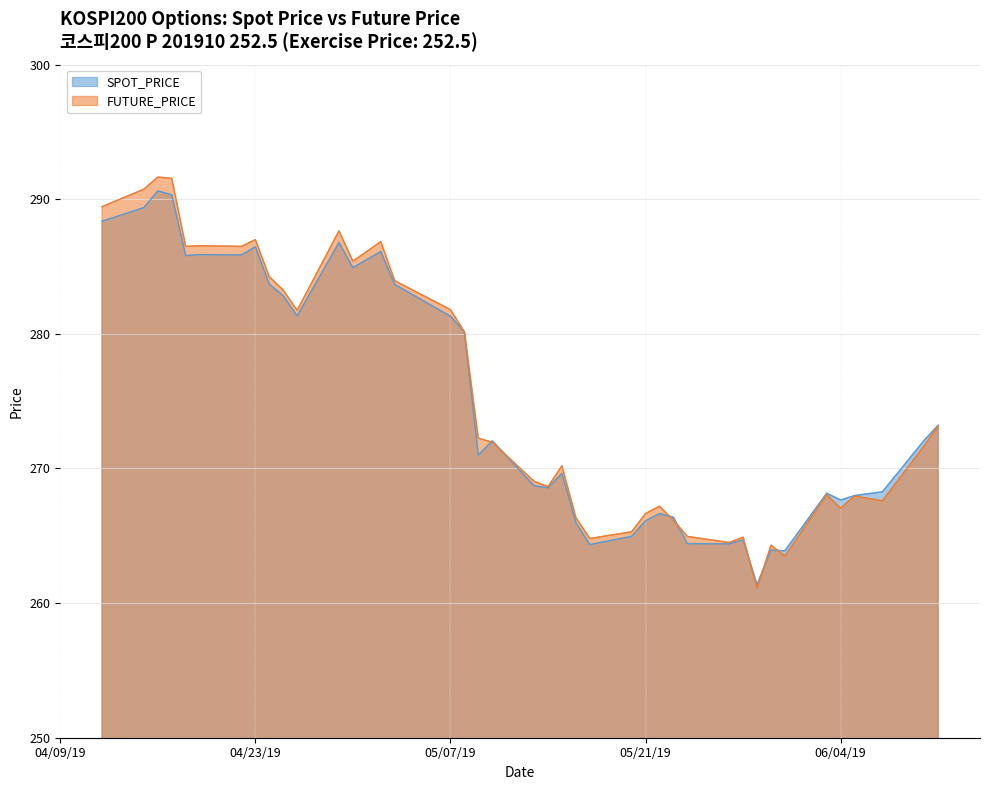

Does the chart display data point markers on the line(s)?

No